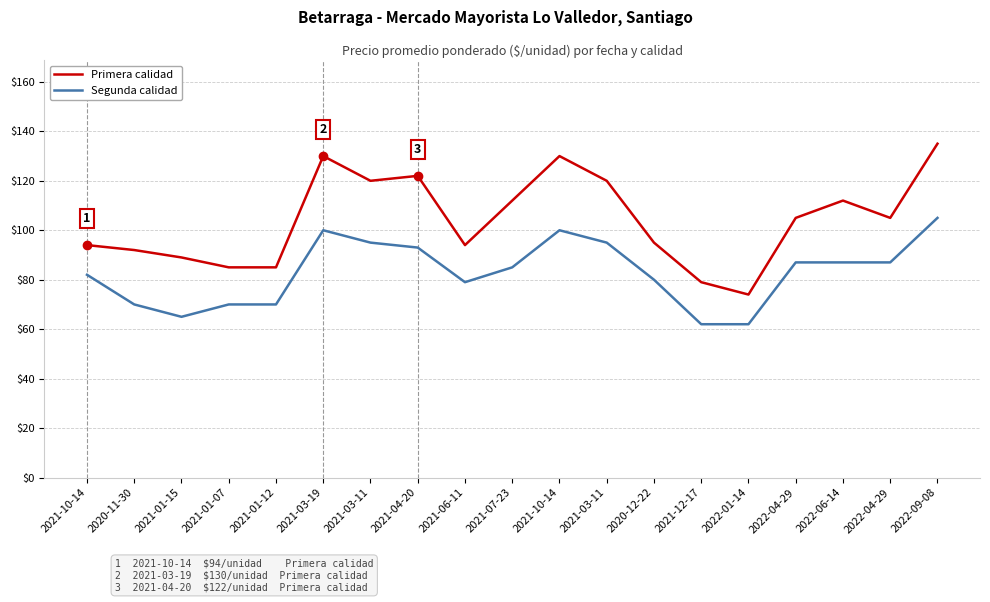

Reading left to right, extract all data points from this chart.

Primera calidad: 2021-10-14=94	2020-11-30=92	2021-01-15=89	2021-01-07=85	2021-01-12=85	2021-03-19=130	2021-03-11=120	2021-04-20=122	2021-06-11=94	2021-07-23=112	2021-10-14=130	2021-03-11=120	2020-12-22=95	2021-12-17=79	2022-01-14=74	2022-04-29=105	2022-06-14=112	2022-04-29=105	2022-09-08=135
Segunda calidad: 2021-10-14=82	2020-11-30=70	2021-01-15=65	2021-01-07=70	2021-01-12=70	2021-03-19=100	2021-03-11=95	2021-04-20=93	2021-06-11=79	2021-07-23=85	2021-10-14=100	2021-03-11=95	2020-12-22=80	2021-12-17=62	2022-01-14=62	2022-04-29=87	2022-06-14=87	2022-04-29=87	2022-09-08=105